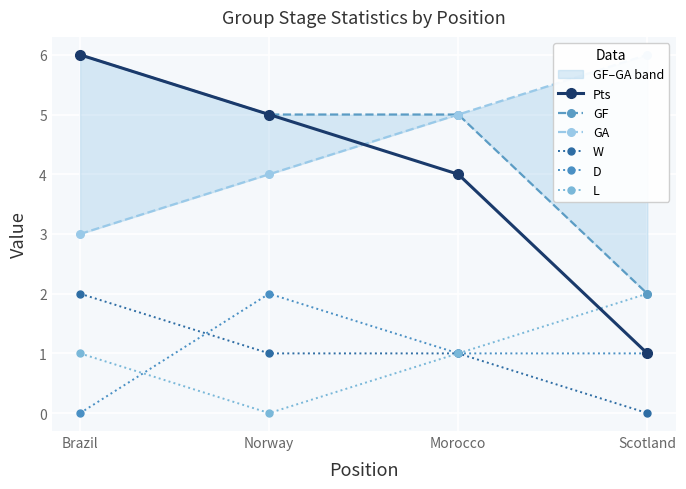

What is the average value of the D series?

1